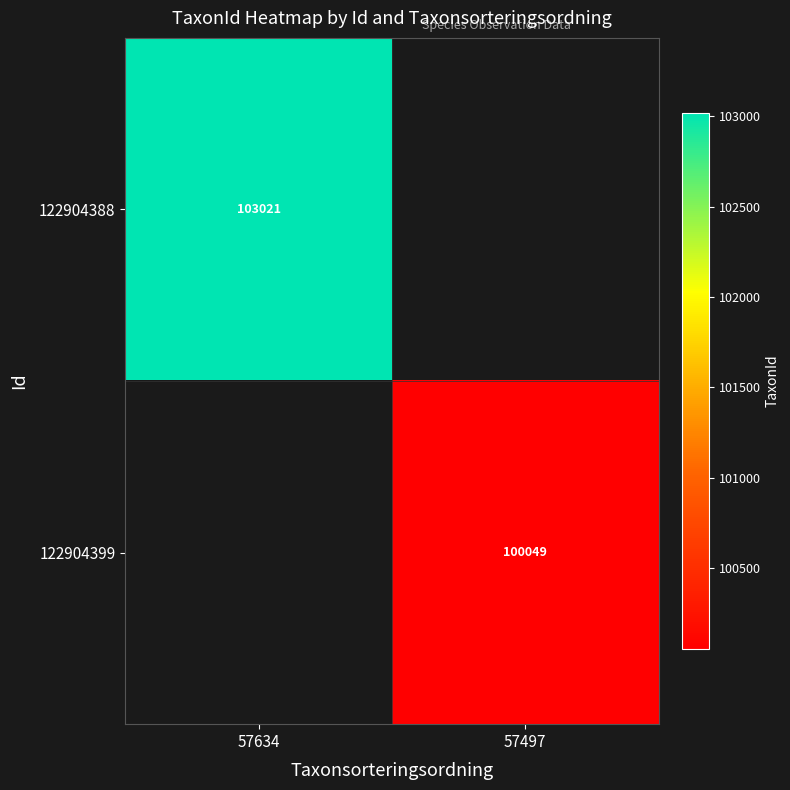

Is it true that 122904399 equals 100049 at 57497?

True